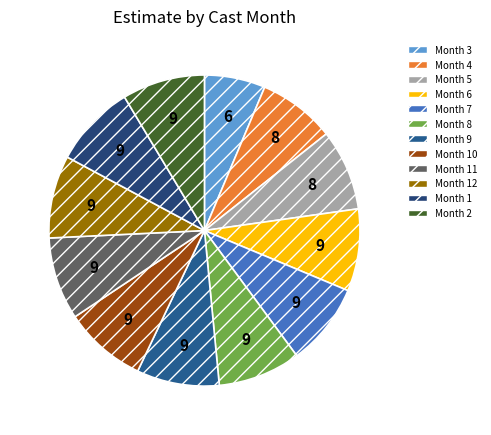

To the nearest percent, what is the average slice percentage?

8%